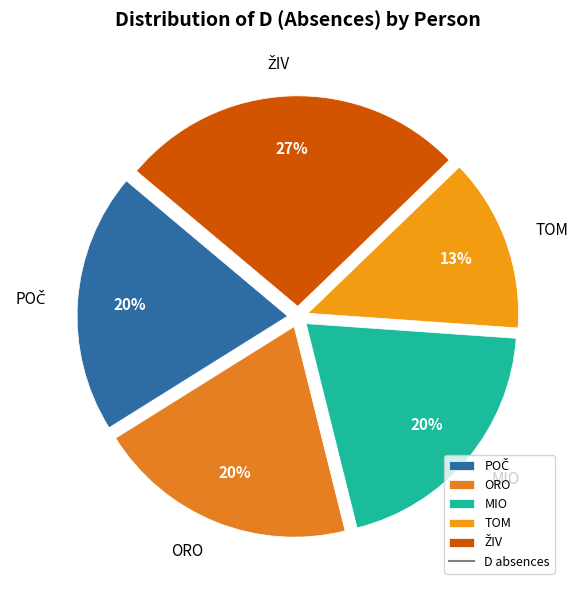

Approximately how many times larger is the value at MIO compared to ORO?

1.0